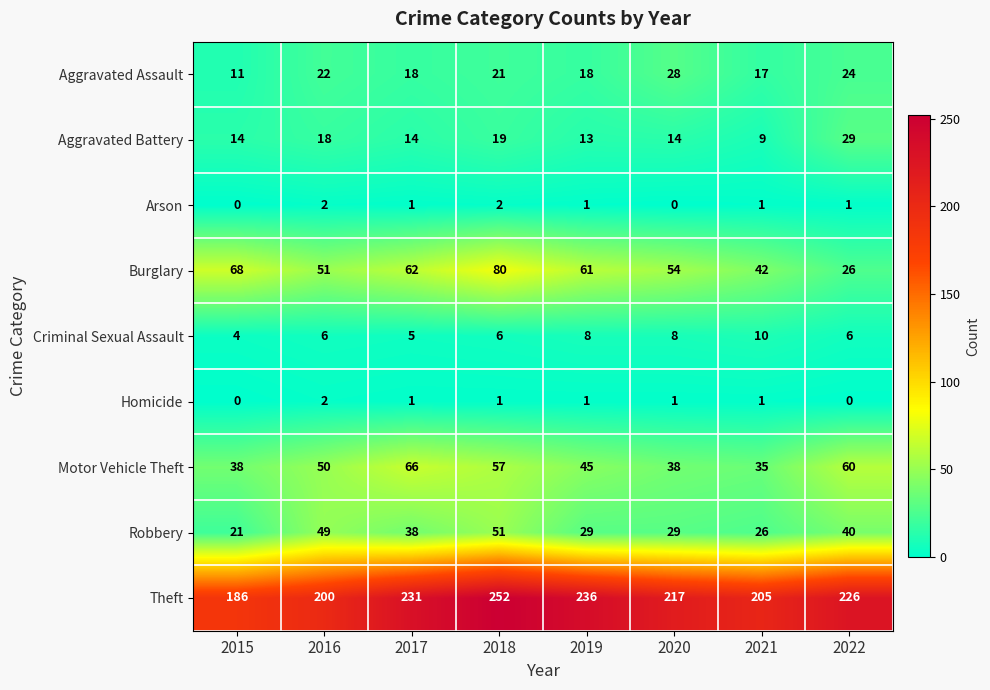

What is the total value across all series at 2018?

489